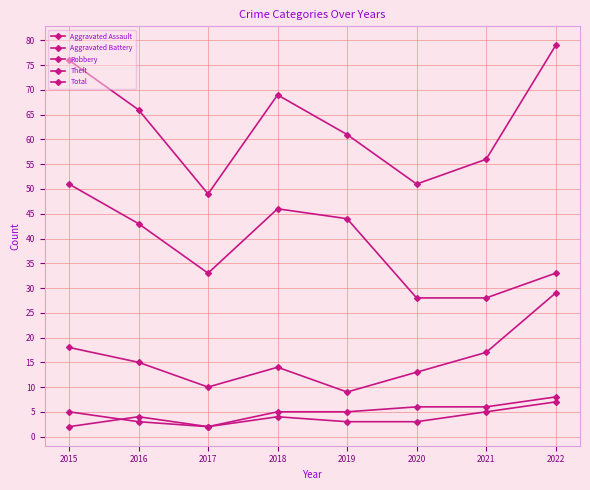

True or false: Robbery and Total cross at least once.

False